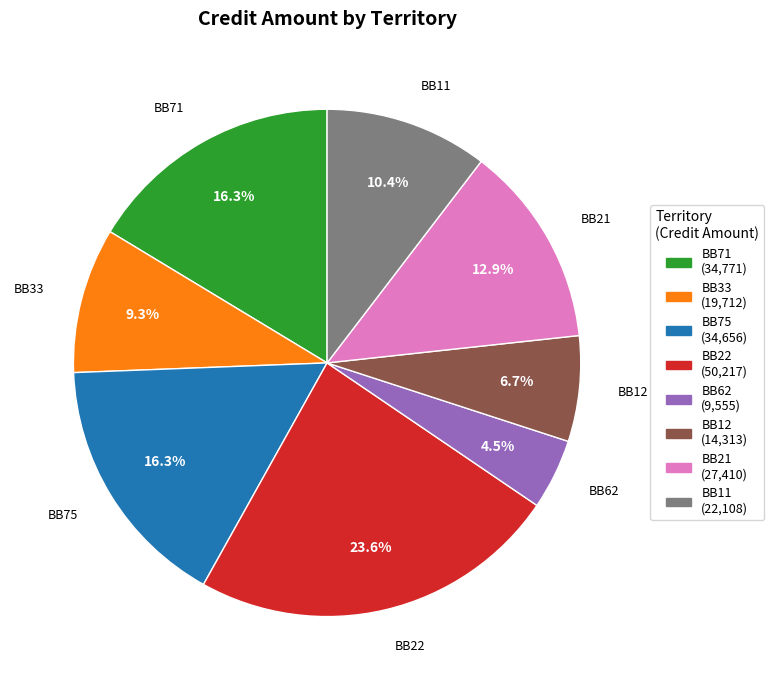

How many slices are in this pie chart?

8